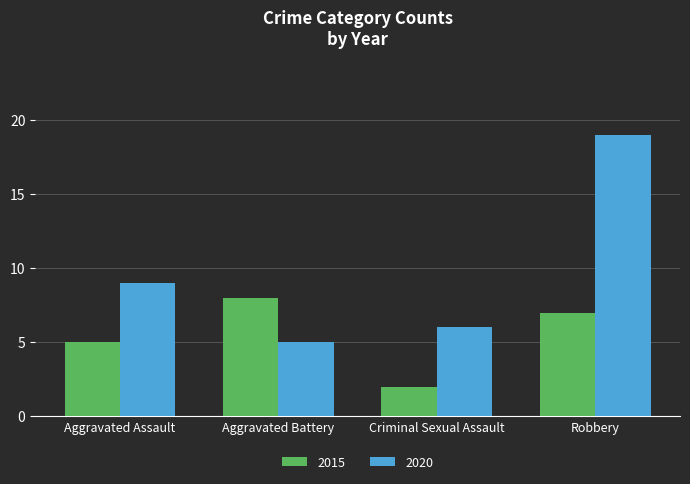

Reading left to right, what are all the values shown in this chart?

2015: 5	8	2	7
2020: 9	5	6	19